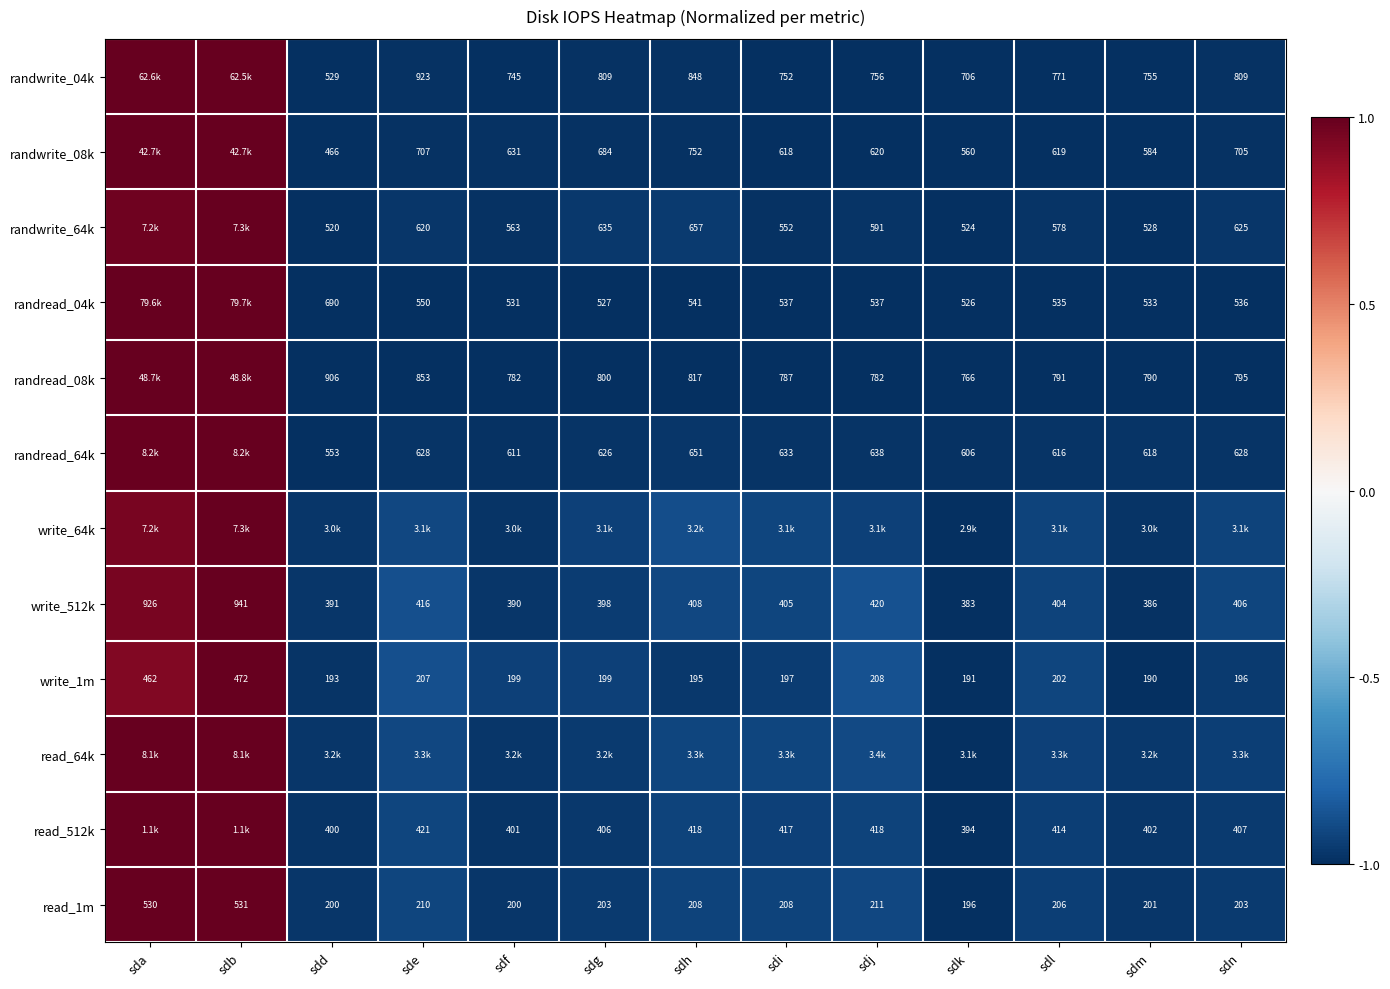

Is the value of write_1m at sdl greater than the value of read_1m at sdf?

Yes